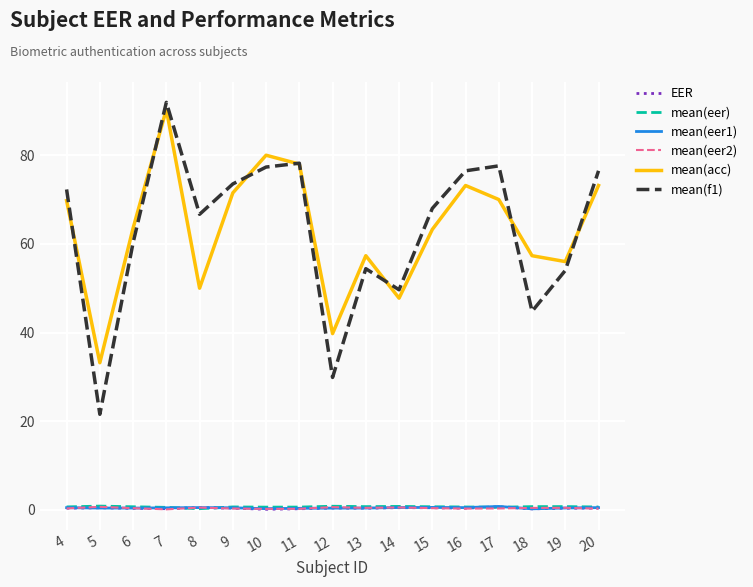

True or false: EER has more than 1 points higher than both neighbors.

True